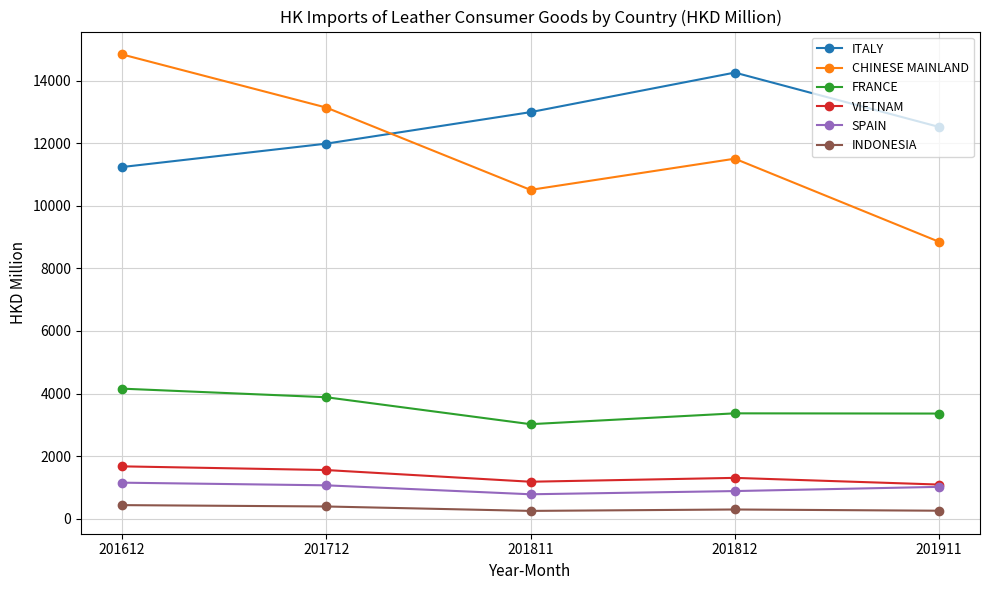

At how many categories does at least one series exceed 12930?

4